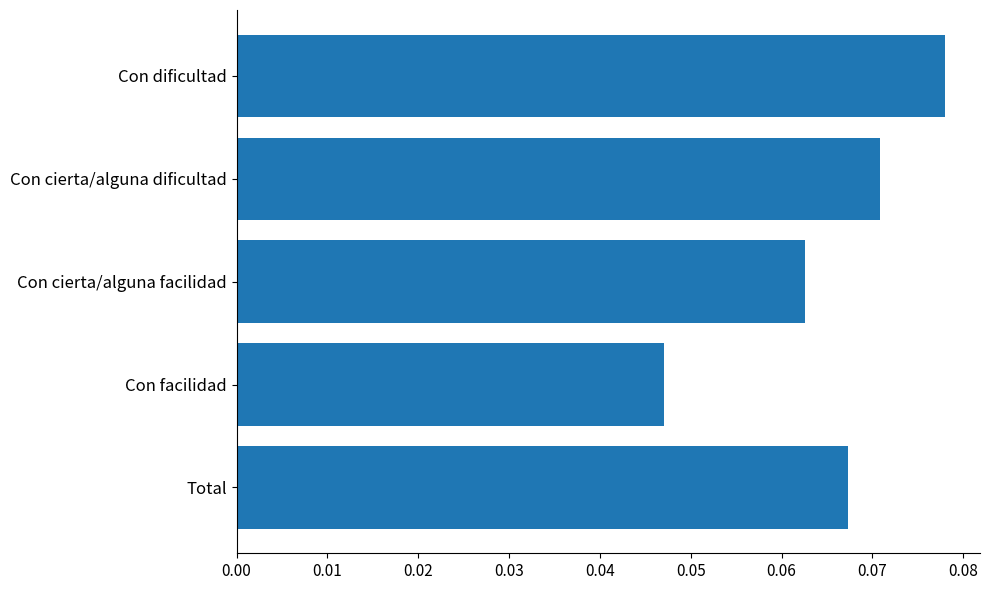

Rank the categories by value from highest to lowest.

Con dificultad, Con cierta/alguna dificultad, Total, Con cierta/alguna facilidad, Con facilidad